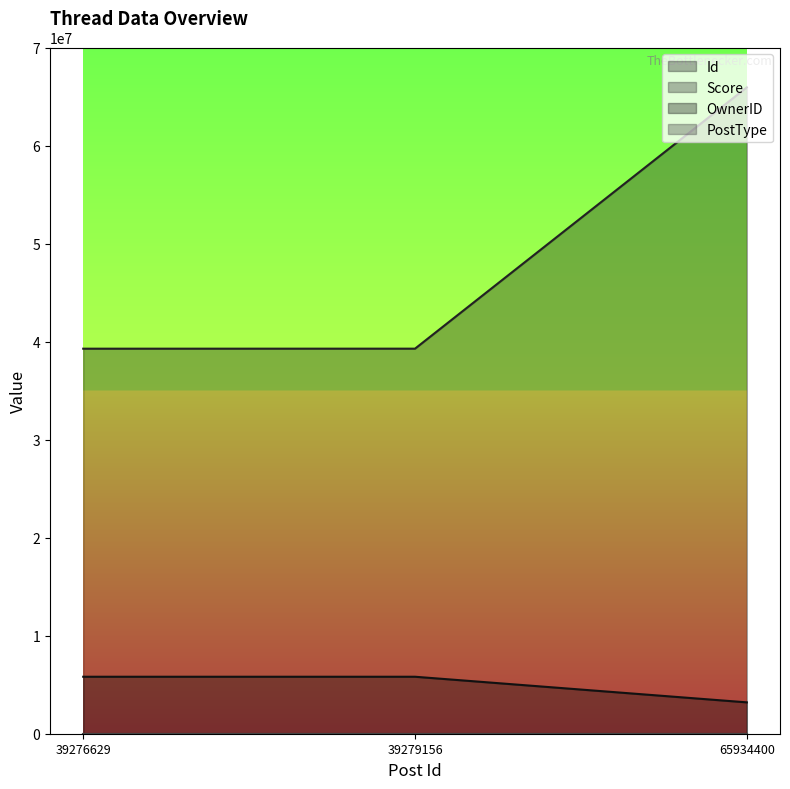

Which series changed the most between 39279156 and 65934400?

Id